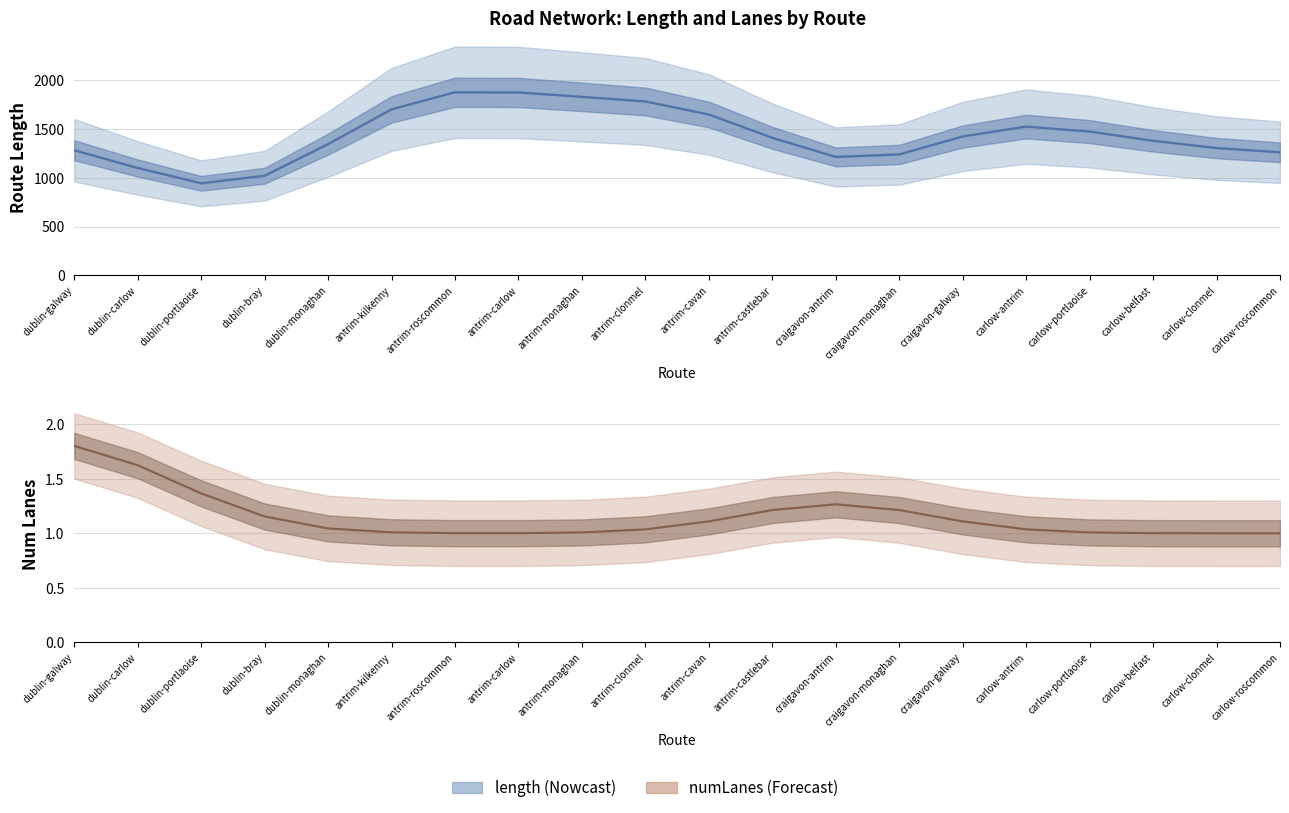

True or false: numLanes and length cross at least once.

False